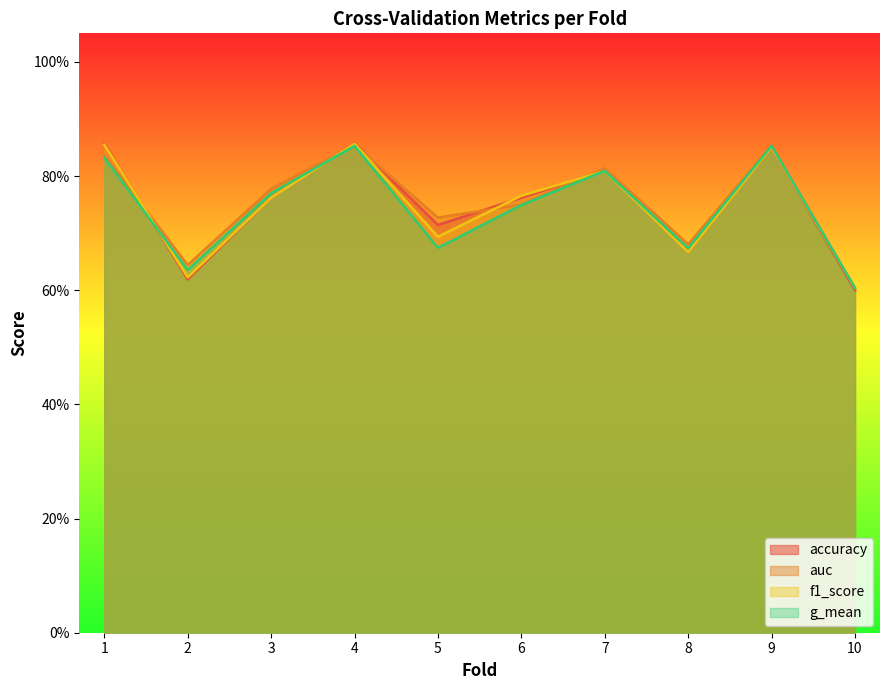

What is the difference between the maximum and minimum values in the accuracy series?

0.3